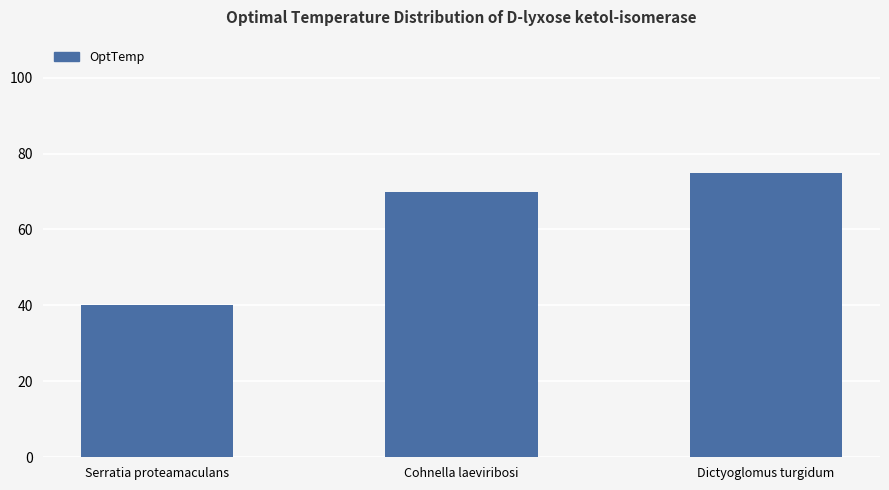

At which label is the value closest to 57?

Cohnella laeviribosi